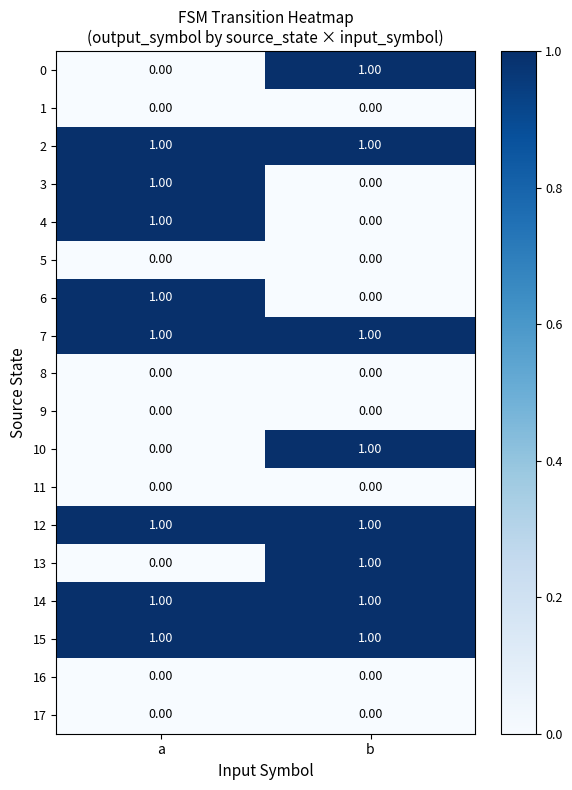

Which category has the highest value in the 3 series?

a